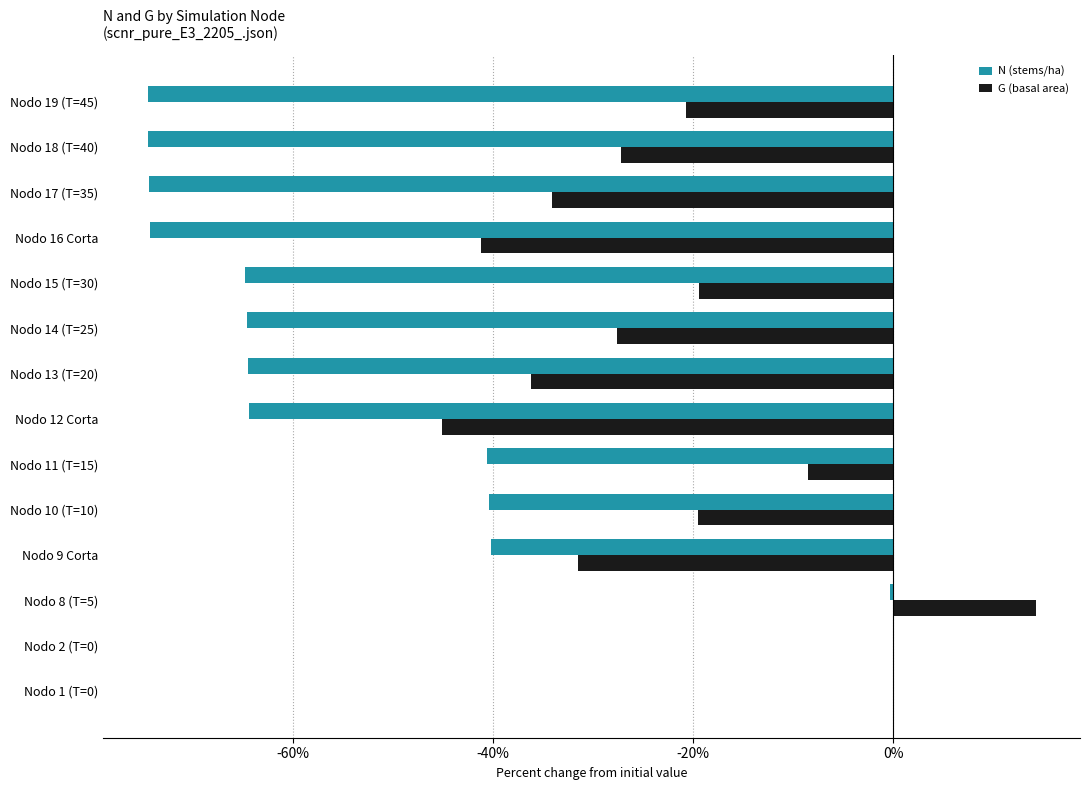

Which series changed the most between Nodo 17 (T=35) and Nodo 19 (T=45)?

G (basal area)